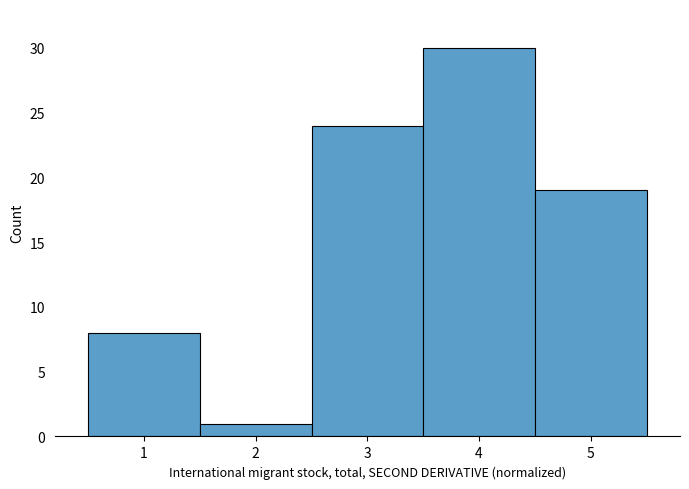

How tall is the bar that spans 2.5 to 3.5 on the x-axis? The values are not printed on the chart, so give them approximately, as read against the axis.

24